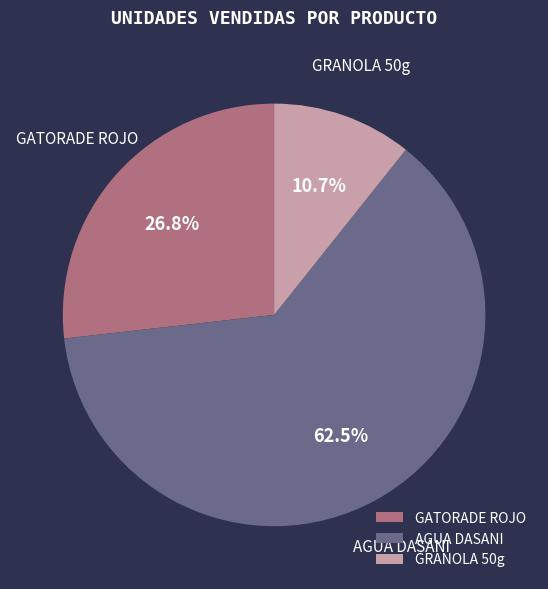

Which slice is the largest?

AGUA DASANI